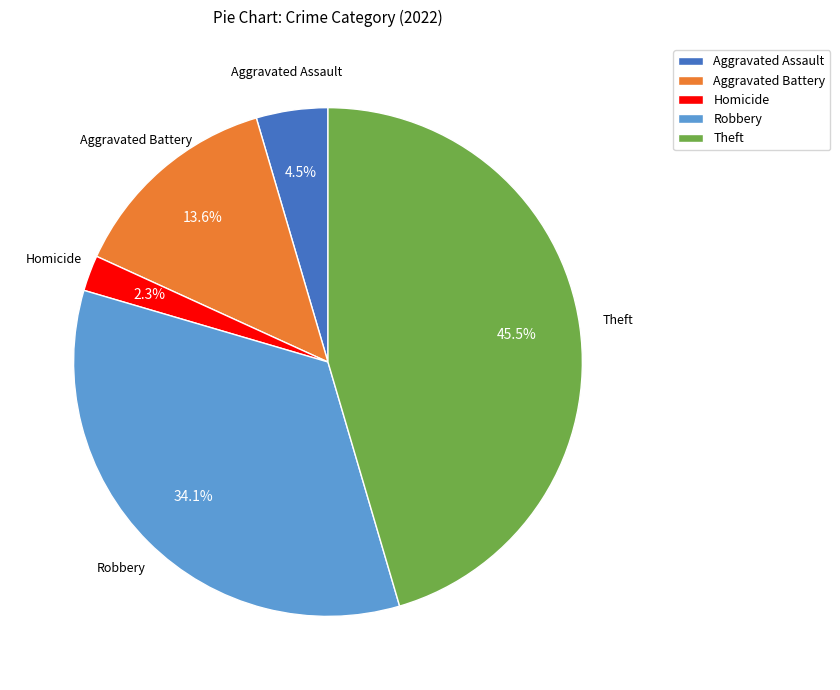

Which has a higher value, Aggravated Assault or Aggravated Battery?

Aggravated Battery